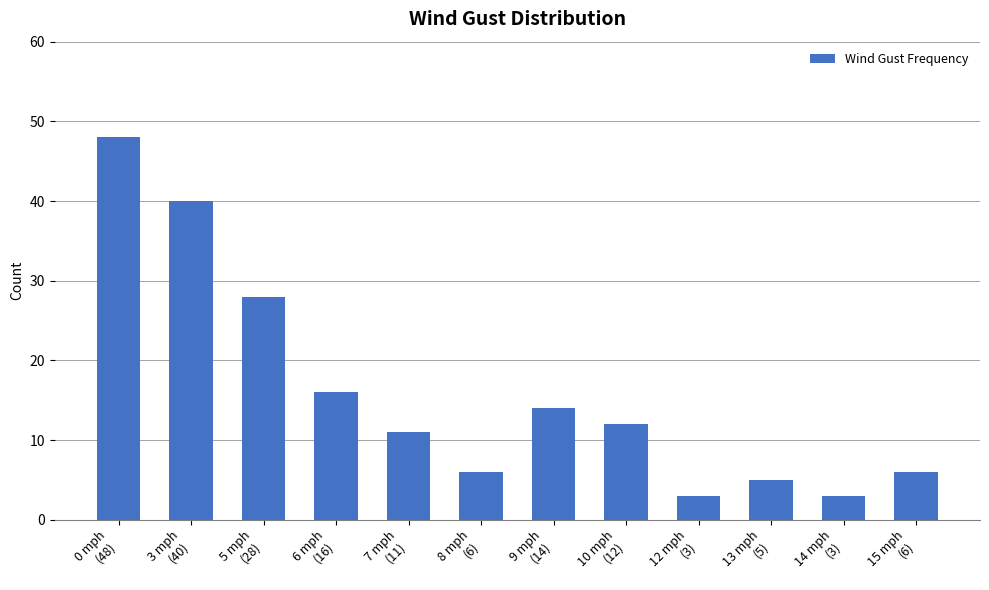

How many values are below 12?

6